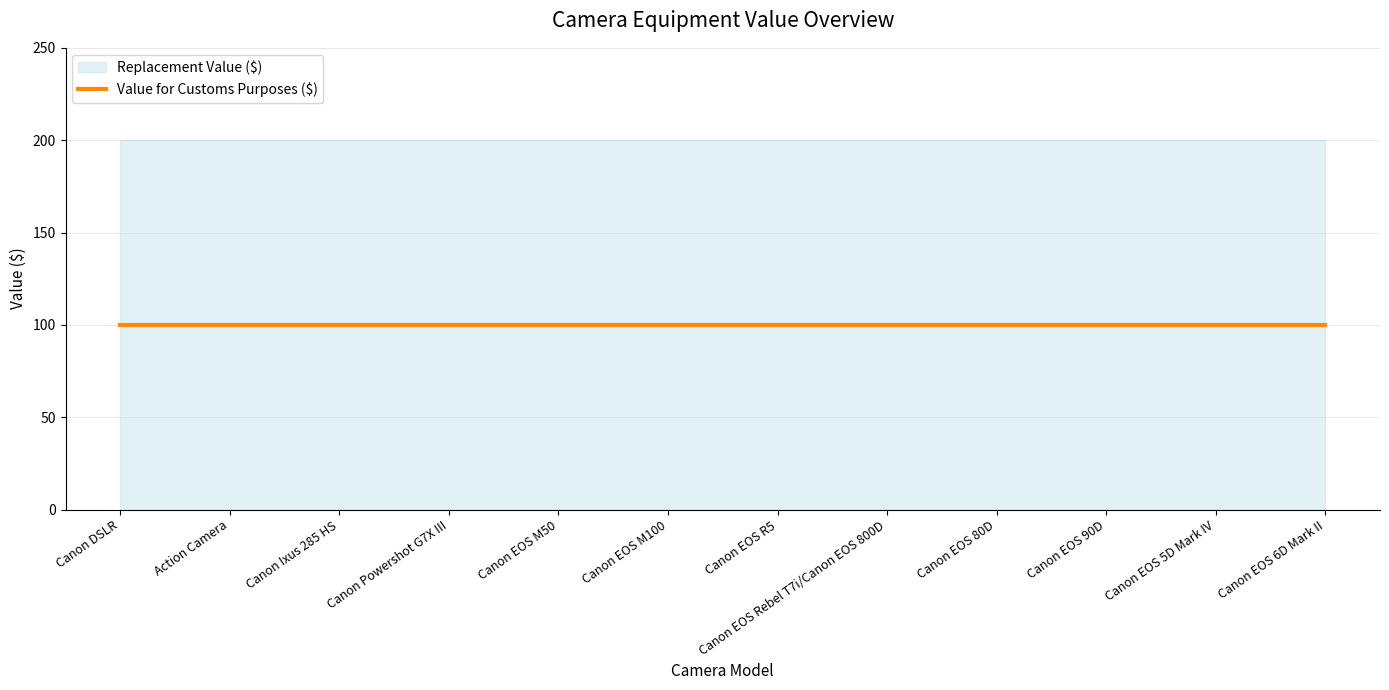

Rank the series at Canon EOS M50 from highest to lowest value.

Replacement Value ($), Value for Customs Purposes ($)